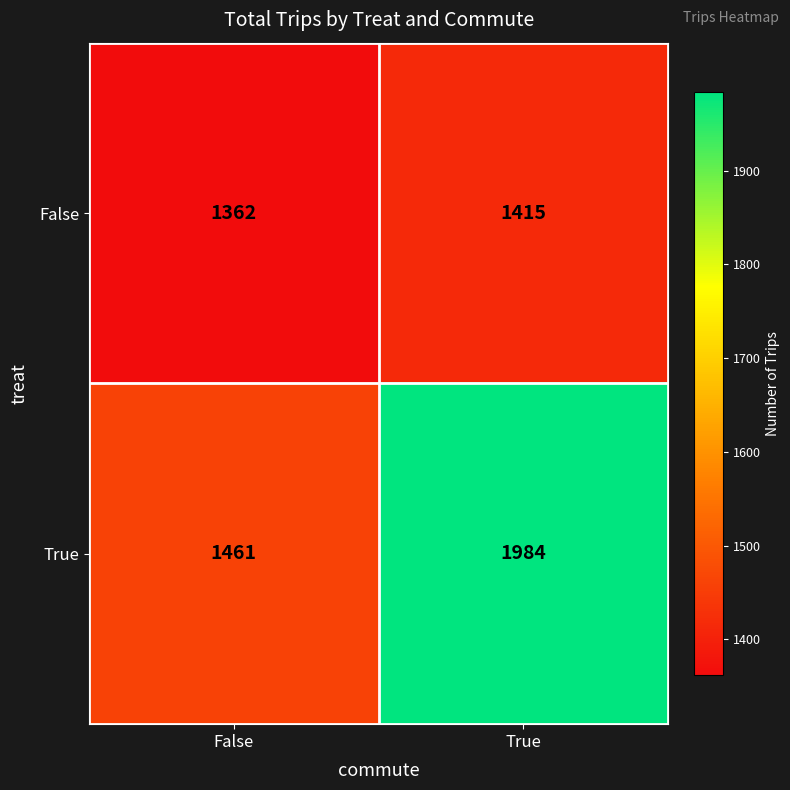

The value of False at False is 2142. True or false?

False